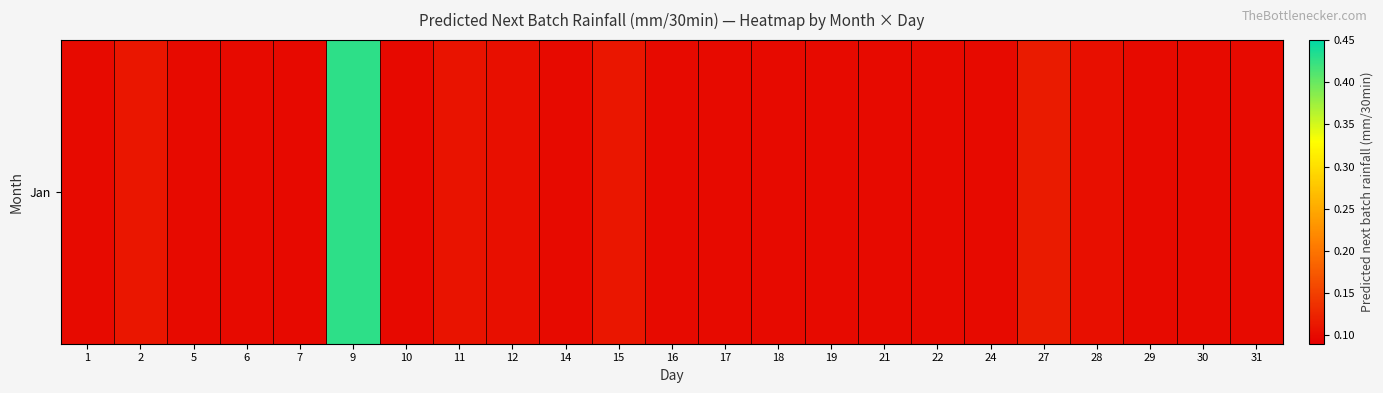

What is the minimum value shown in the chart?

0.1